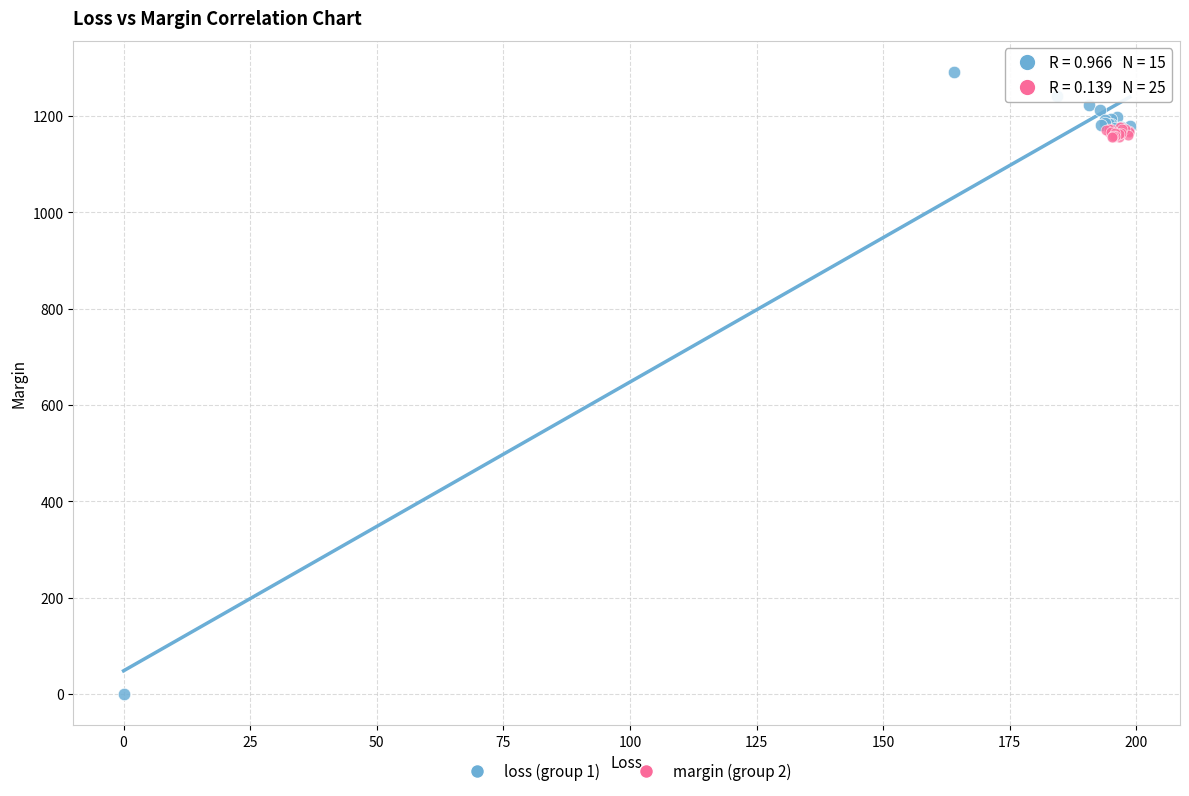

Which series contains the highest Y value?

loss (group 1)